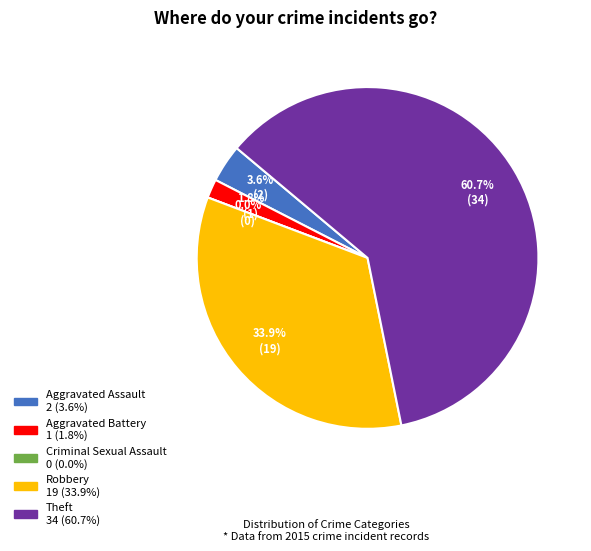

To the nearest percent, what portion does Aggravated Assault represent?

4%